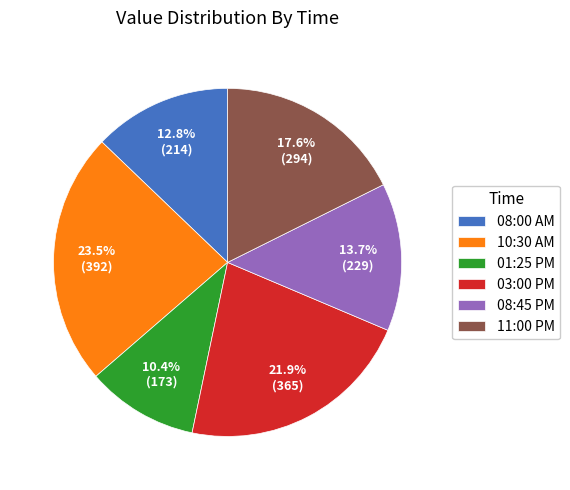

Between 01:25 PM and 08:00 AM, which is larger?

08:00 AM